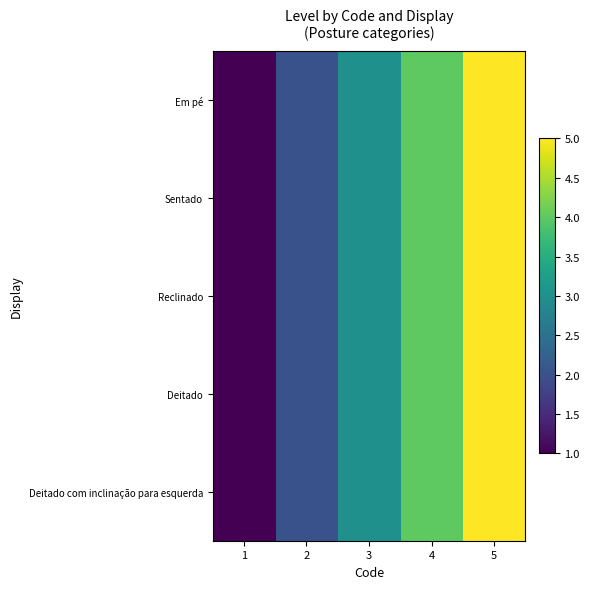

At how many categories does at least one series exceed 4?

1